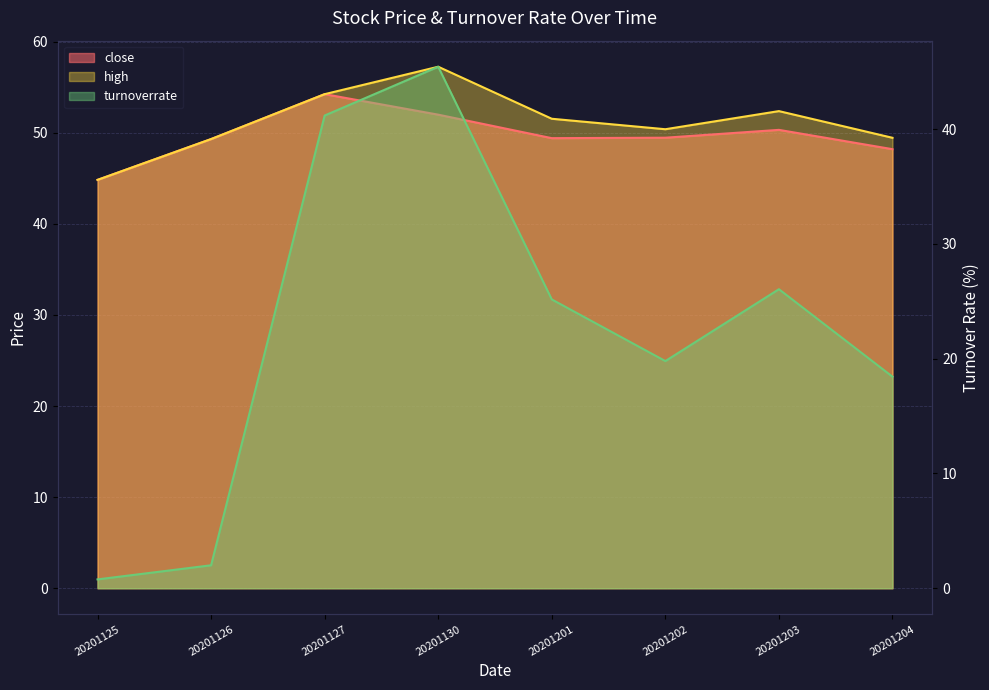

What is the sum of the close values at 20201201 and 20201202?

98.9